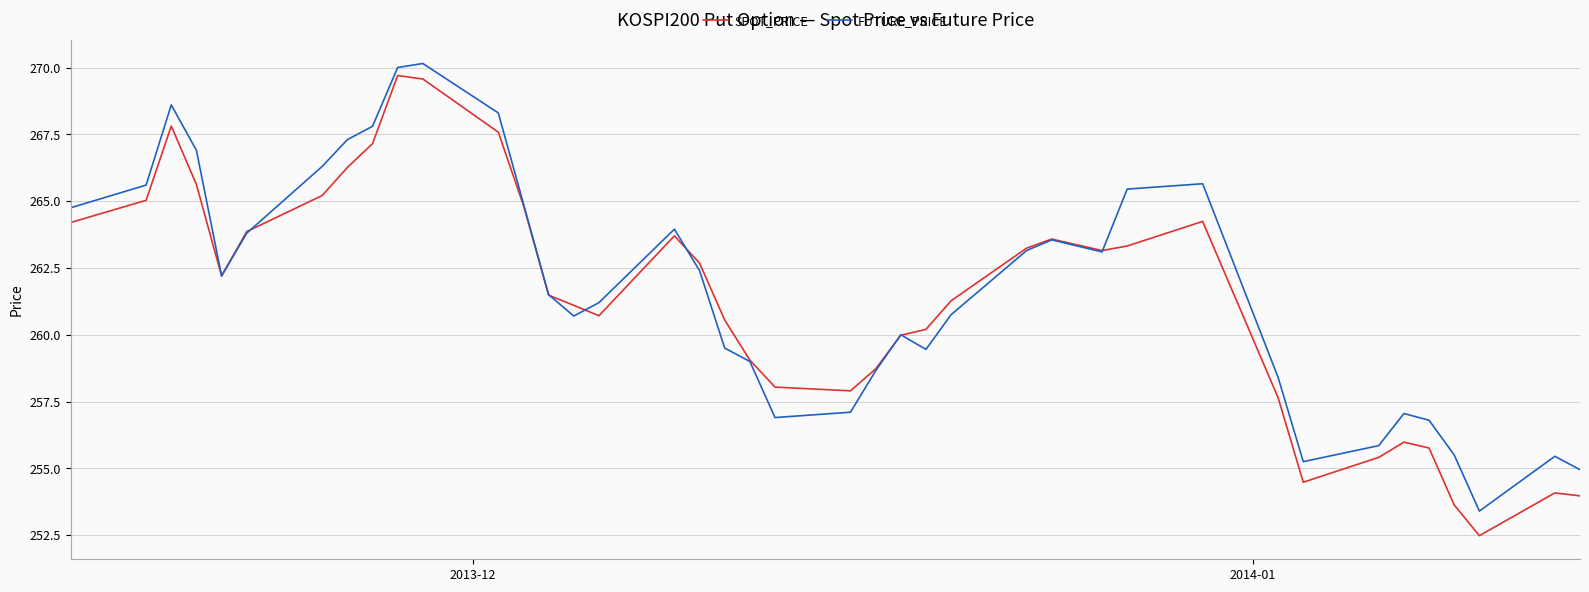

Which series ends up on top after the final intersection of FUTURE_PRICE and SPOT_PRICE?

FUTURE_PRICE